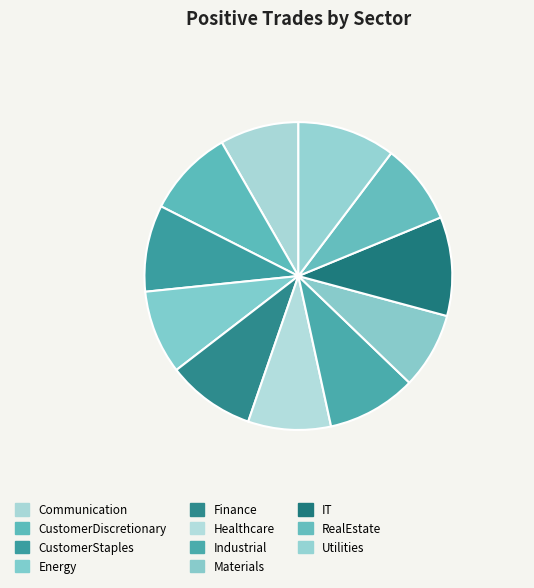

What percentage is NOT represented by Industrial?

90.6%